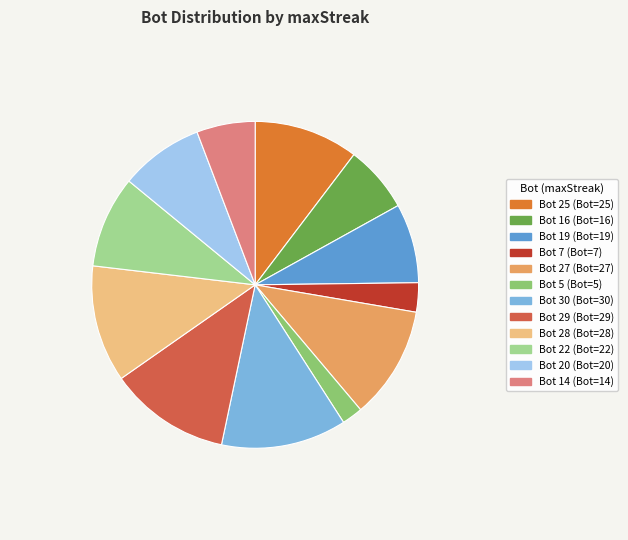

Is there any slice that represents more than half of the pie?

No